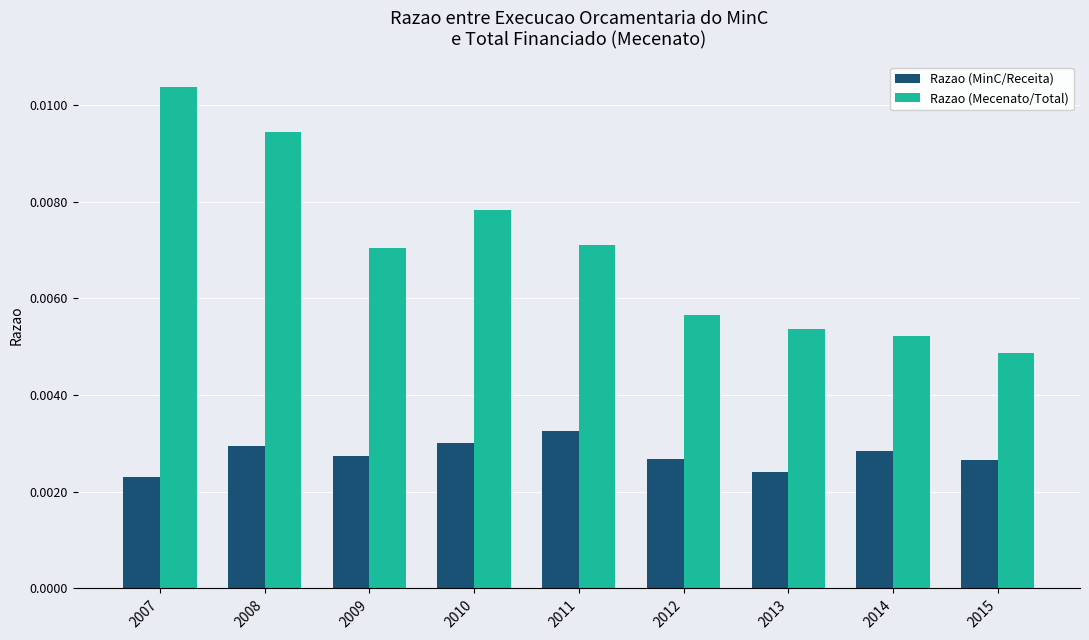

Which series has the largest total across all categories?

Razao (Mecenato/Total)